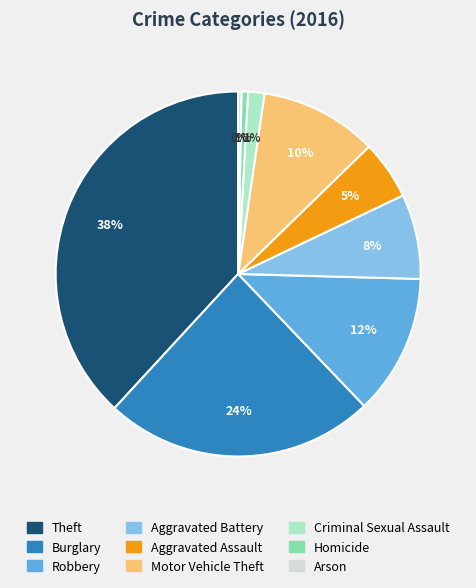

To the nearest percent, what is the average slice percentage?

11%